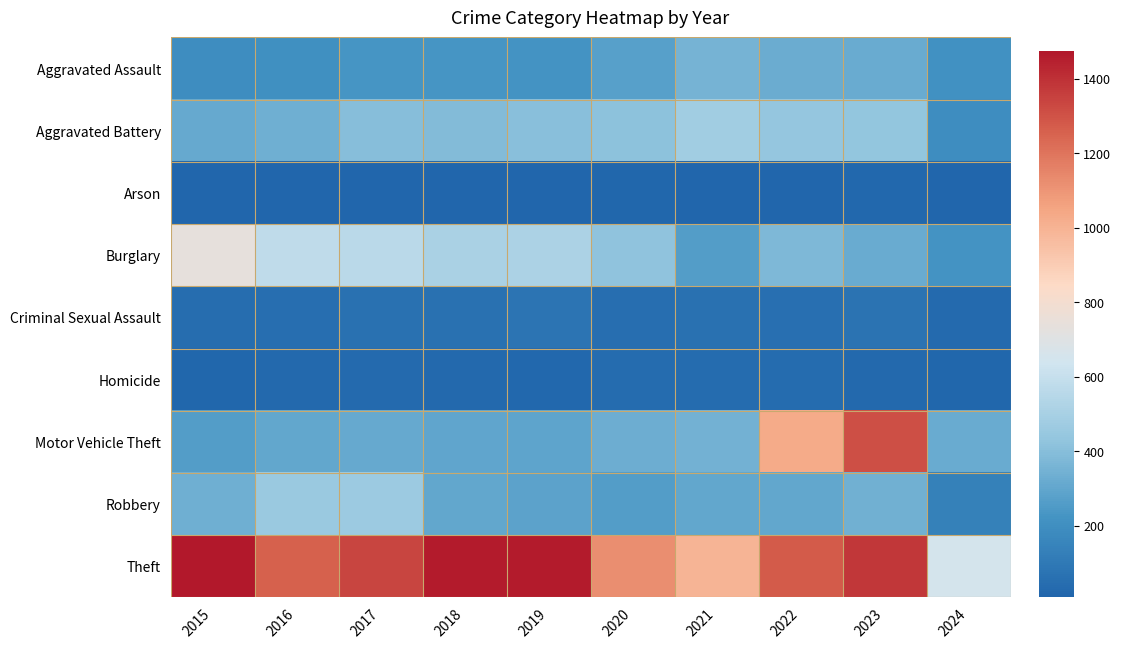

Reading left to right, list all the values displayed in this chart.

Aggravated Assault: 2015=194	2016=206	2017=225	2018=225	2019=223	2020=273	2021=352	2022=327	2023=320	2024=209
Aggravated Battery: 2015=316	2016=336	2017=400	2018=389	2019=407	2020=416	2021=479	2022=439	2023=432	2024=195
Arson: 2015=9	2016=7	2017=10	2018=7	2019=12	2020=17	2021=12	2022=12	2023=19	2024=12
Burglary: 2015=738	2016=576	2017=562	2018=506	2019=517	2020=425	2021=261	2022=379	2023=317	2024=220
Criminal Sexual Assault: 2015=46	2016=50	2017=62	2018=60	2019=77	2020=48	2021=61	2022=55	2023=72	2024=33
Homicide: 2015=15	2016=26	2017=33	2018=25	2019=22	2020=41	2021=38	2022=36	2023=28	2024=16
Motor Vehicle Theft: 2015=263	2016=304	2017=312	2018=298	2019=290	2020=333	2021=348	2022=1031	2023=1311	2024=321
Robbery: 2015=337	2016=454	2017=460	2018=301	2019=287	2020=263	2021=300	2022=304	2023=341	2024=134
Theft: 2015=1474	2016=1259	2017=1339	2018=1461	2019=1459	2020=1120	2021=998	2022=1279	2023=1378	2024=652